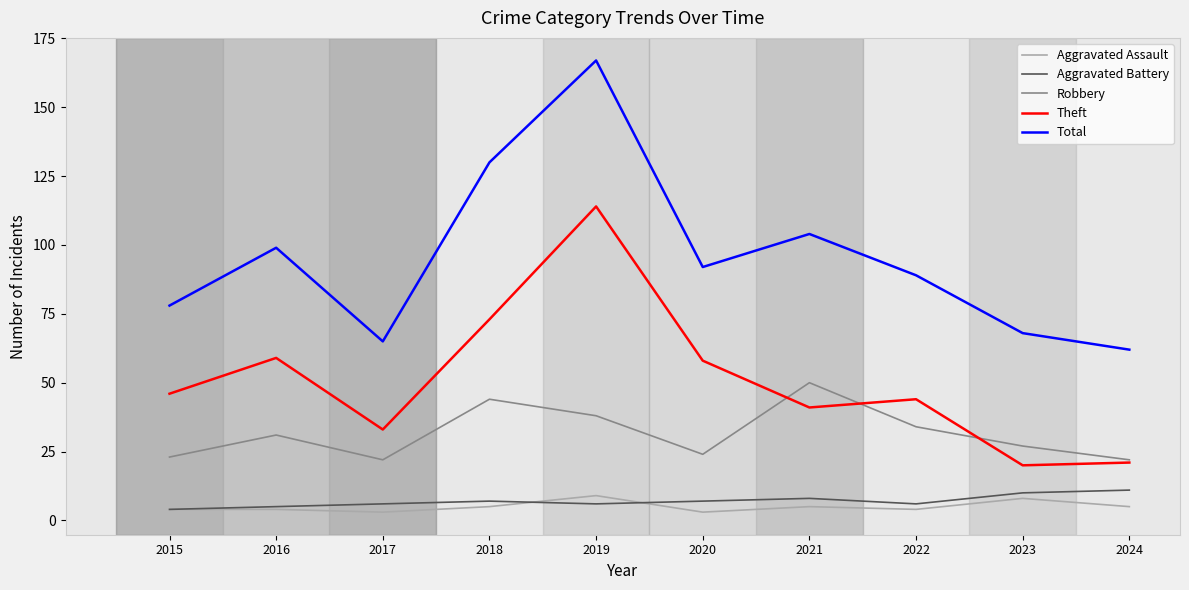

What are all the series names shown in the legend?

Aggravated Assault, Aggravated Battery, Robbery, Theft, Total